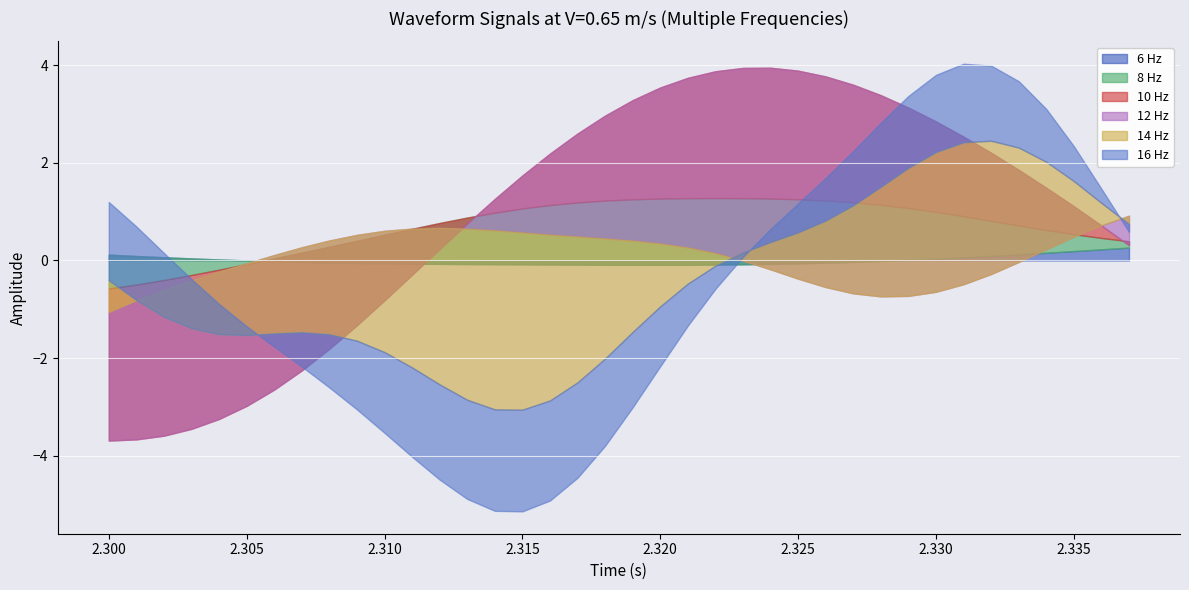

Rank the series by their maximum value, from highest to lowest.

12 Hz, 14 Hz, 10 Hz, 16 Hz, 8 Hz, 6 Hz